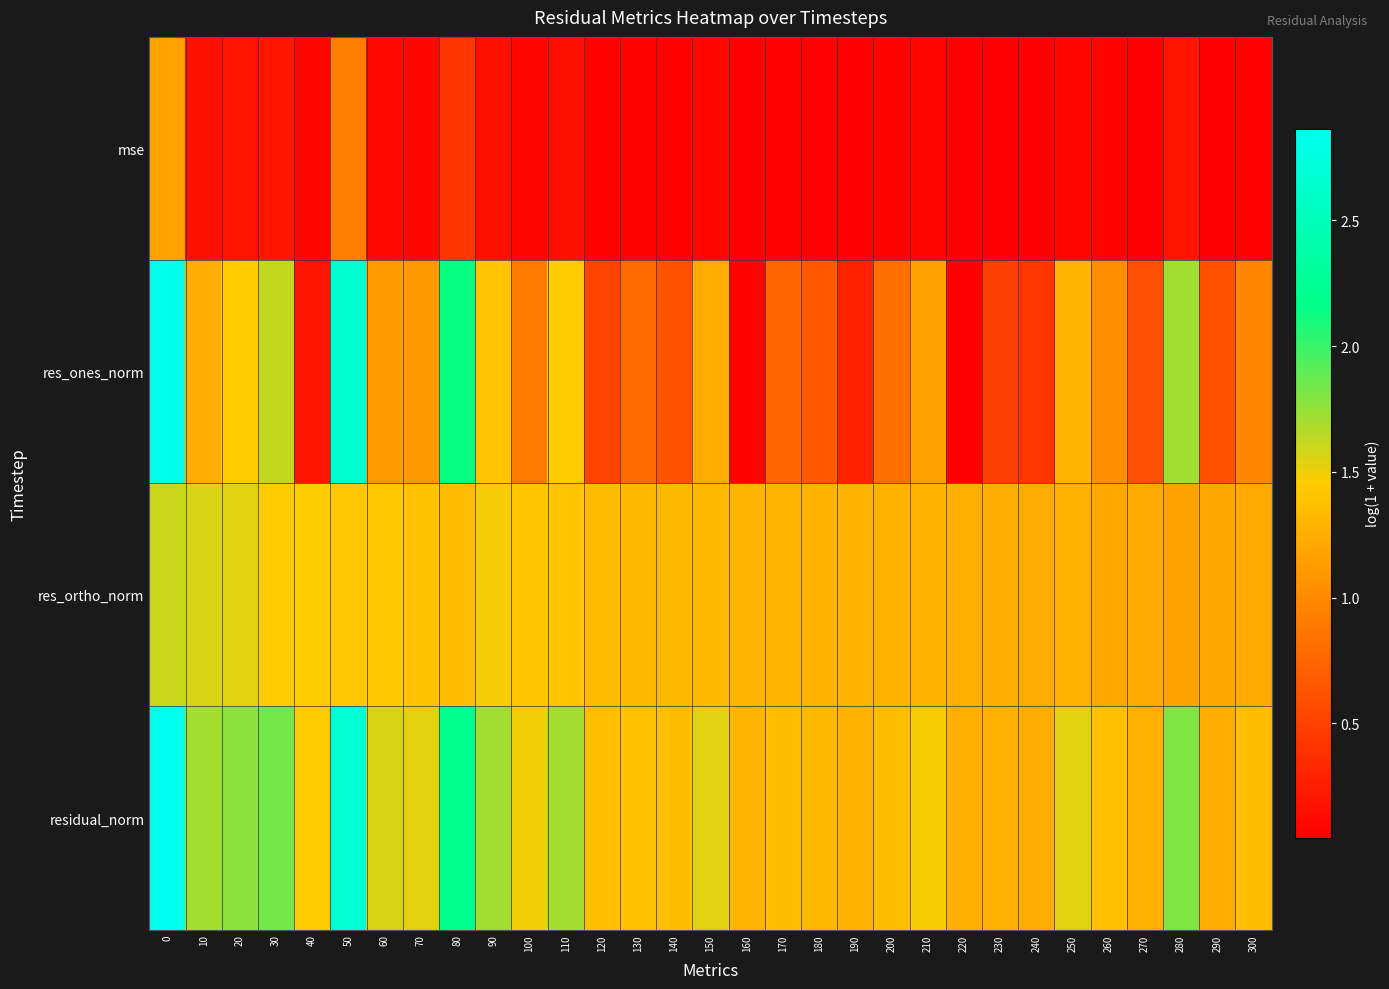

Reading right to left, extract all data points from this chart.

mse: 300=0.1	290=0.0	280=0.2	270=0.1	260=0.1	250=0.1	240=0.1	230=0.1	220=0.1	210=0.1	200=0.1	190=0.1	180=0.1	170=0.1	160=0.1	150=0.1	140=0.1	130=0.1	120=0.1	110=0.2	100=0.1	90=0.2	80=0.4	70=0.1	60=0.1	50=0.9	40=0.1	30=0.2	20=0.2	10=0.2	0=1.2
res_ones_norm: 300=1.0	290=0.6	280=1.7	270=0.6	260=1.0	250=1.3	240=0.4	230=0.5	220=0.0	210=1.2	200=0.8	190=0.3	180=0.7	170=0.8	160=0.1	150=1.2	140=0.6	130=0.8	120=0.5	110=1.5	100=0.9	90=1.4	80=2.1	70=1.1	60=1.1	50=2.7	40=0.2	30=1.6	20=1.4	10=1.2	0=2.8
res_ortho_norm: 300=1.2	290=1.2	280=1.2	270=1.2	260=1.2	250=1.3	240=1.2	230=1.2	220=1.3	210=1.3	200=1.3	190=1.3	180=1.3	170=1.3	160=1.3	150=1.3	140=1.3	130=1.3	120=1.3	110=1.4	100=1.4	90=1.5	80=1.3	70=1.4	60=1.4	50=1.4	40=1.5	30=1.5	20=1.5	10=1.6	0=1.6
residual_norm: 300=1.4	290=1.2	280=1.8	270=1.3	260=1.4	250=1.5	240=1.3	230=1.3	220=1.3	210=1.5	200=1.4	190=1.3	180=1.3	170=1.4	160=1.3	150=1.5	140=1.4	130=1.4	120=1.4	110=1.7	100=1.5	90=1.7	80=2.2	70=1.5	60=1.6	50=2.7	40=1.5	30=1.8	20=1.8	10=1.7	0=2.9